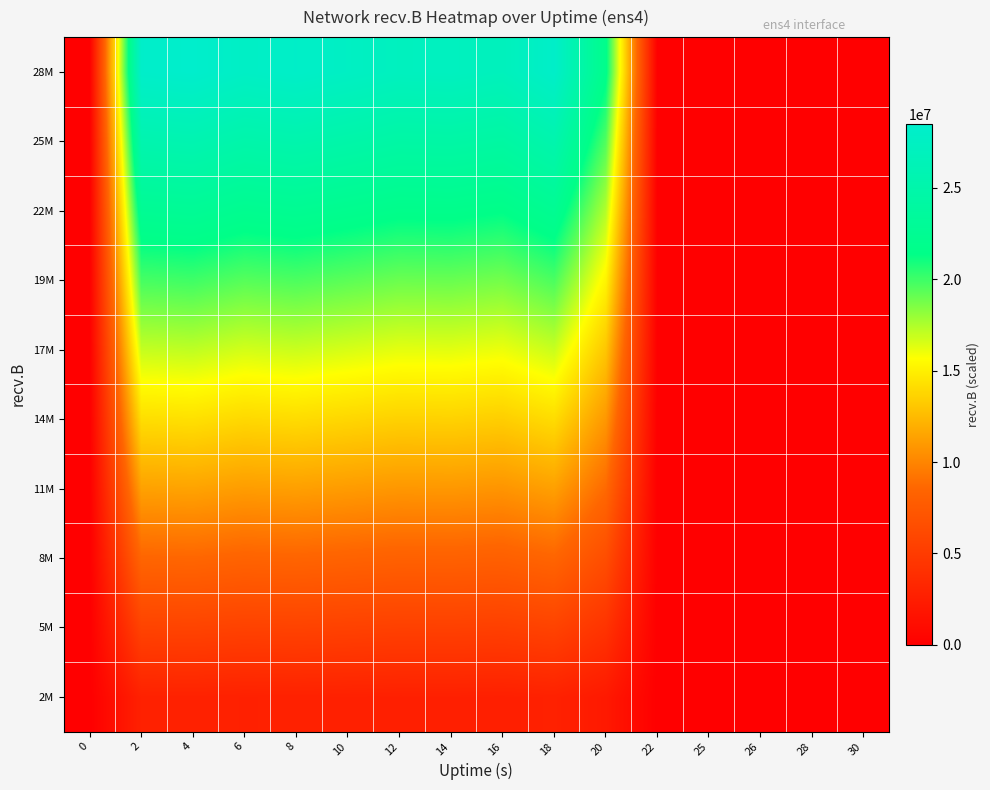

How many categories are shown in the chart?

16